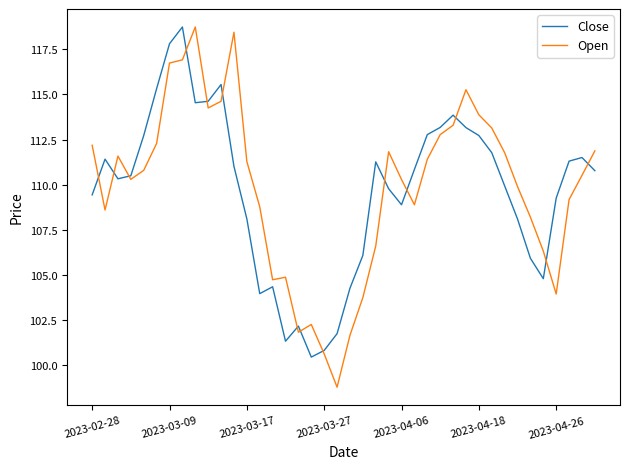

What is the minimum value shown in the chart?

98.8